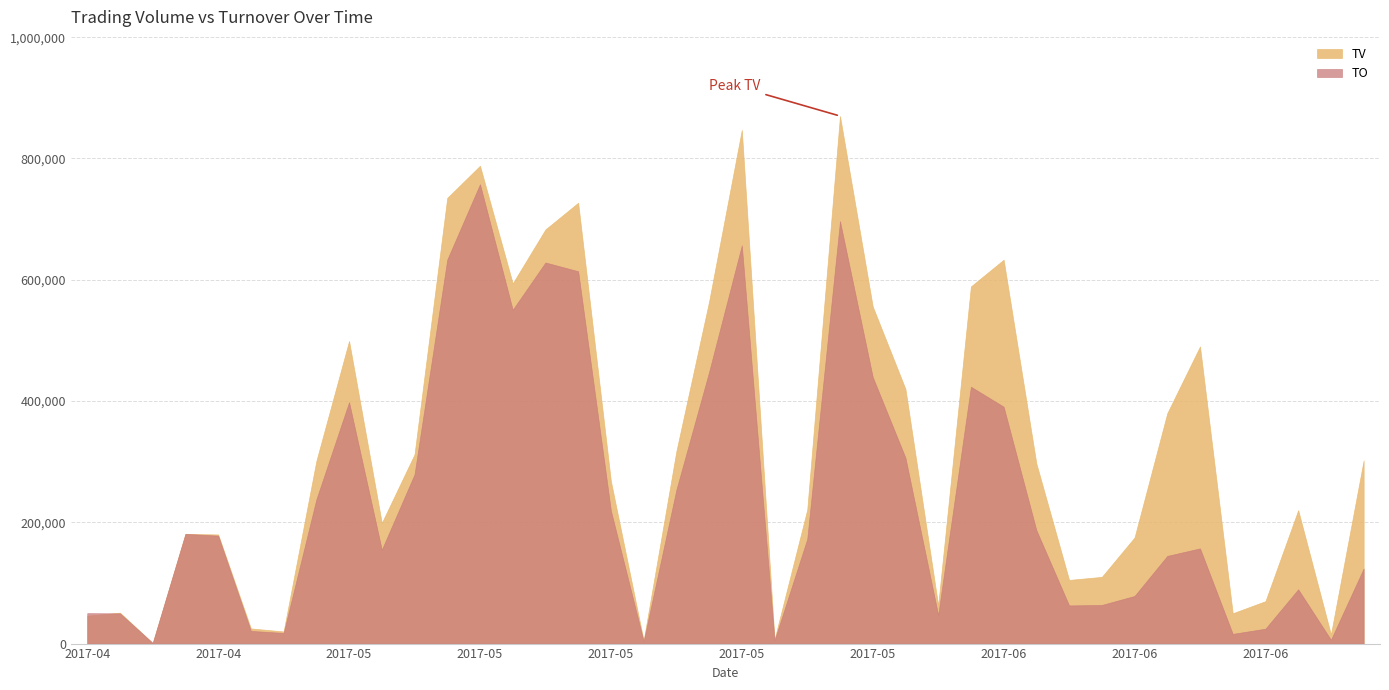

How many data points in TO are less than 178000?

20